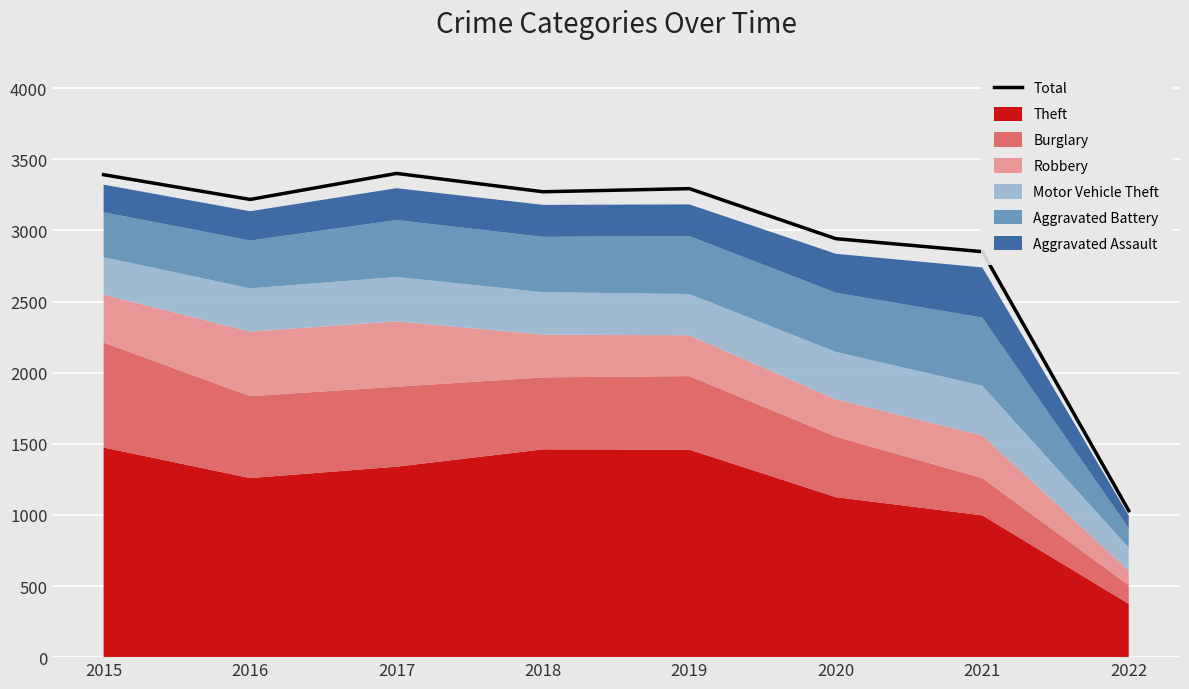

The value at 2018 is 937. True or false?

False